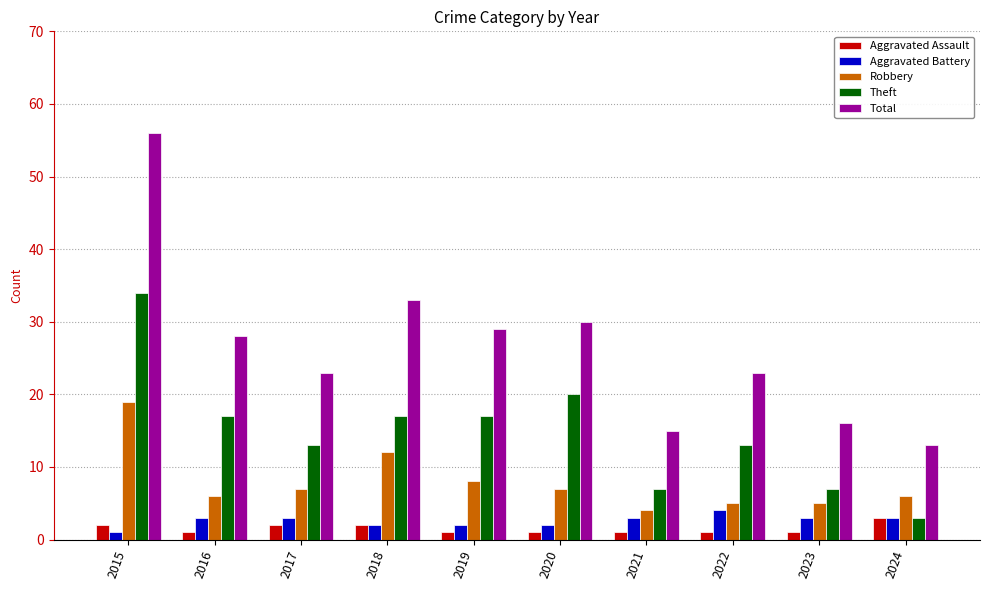

What is the sum of the Aggravated Assault values at 2018 and 2016?

3